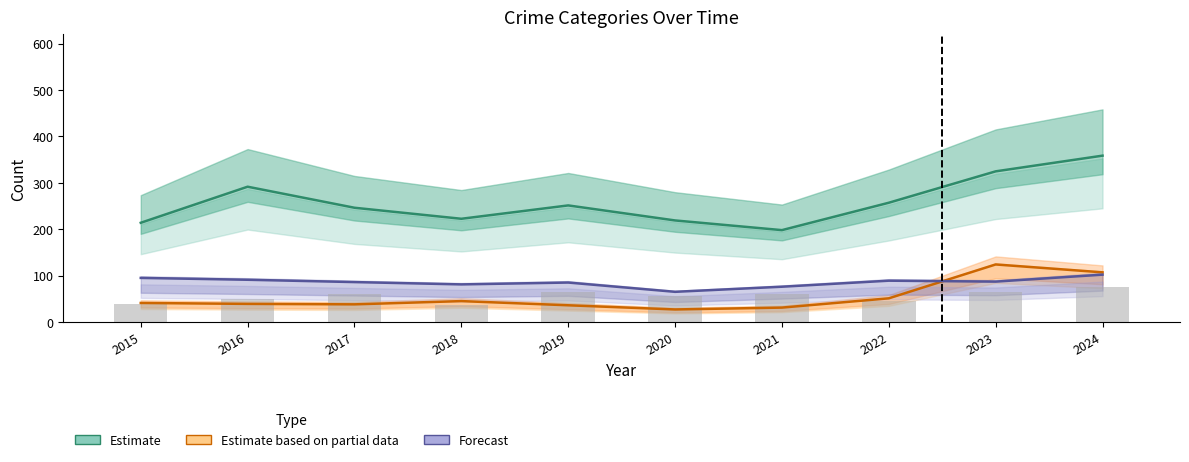

What is the maximum value for Estimate (Theft)?

358.6